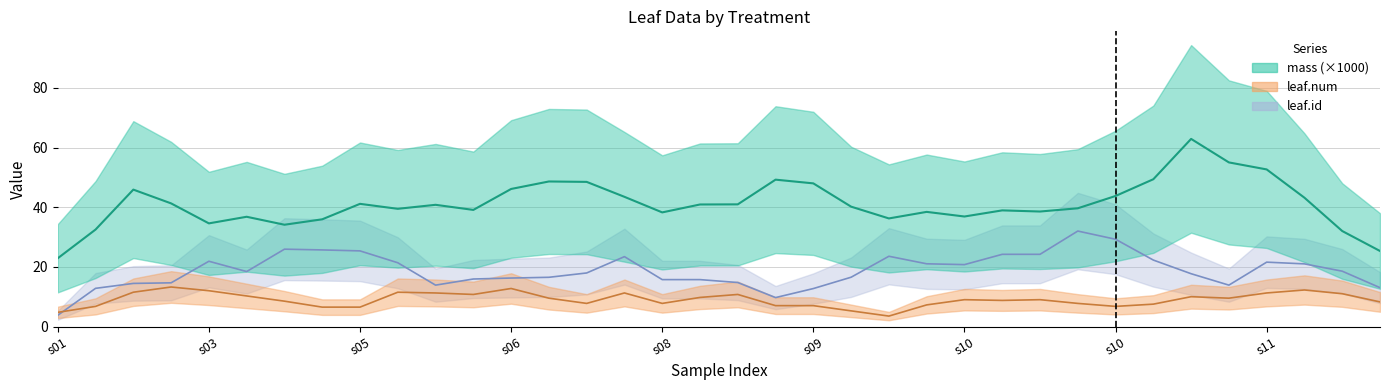

What are all the series names shown in the legend?

mass, leaf.num, leaf.id